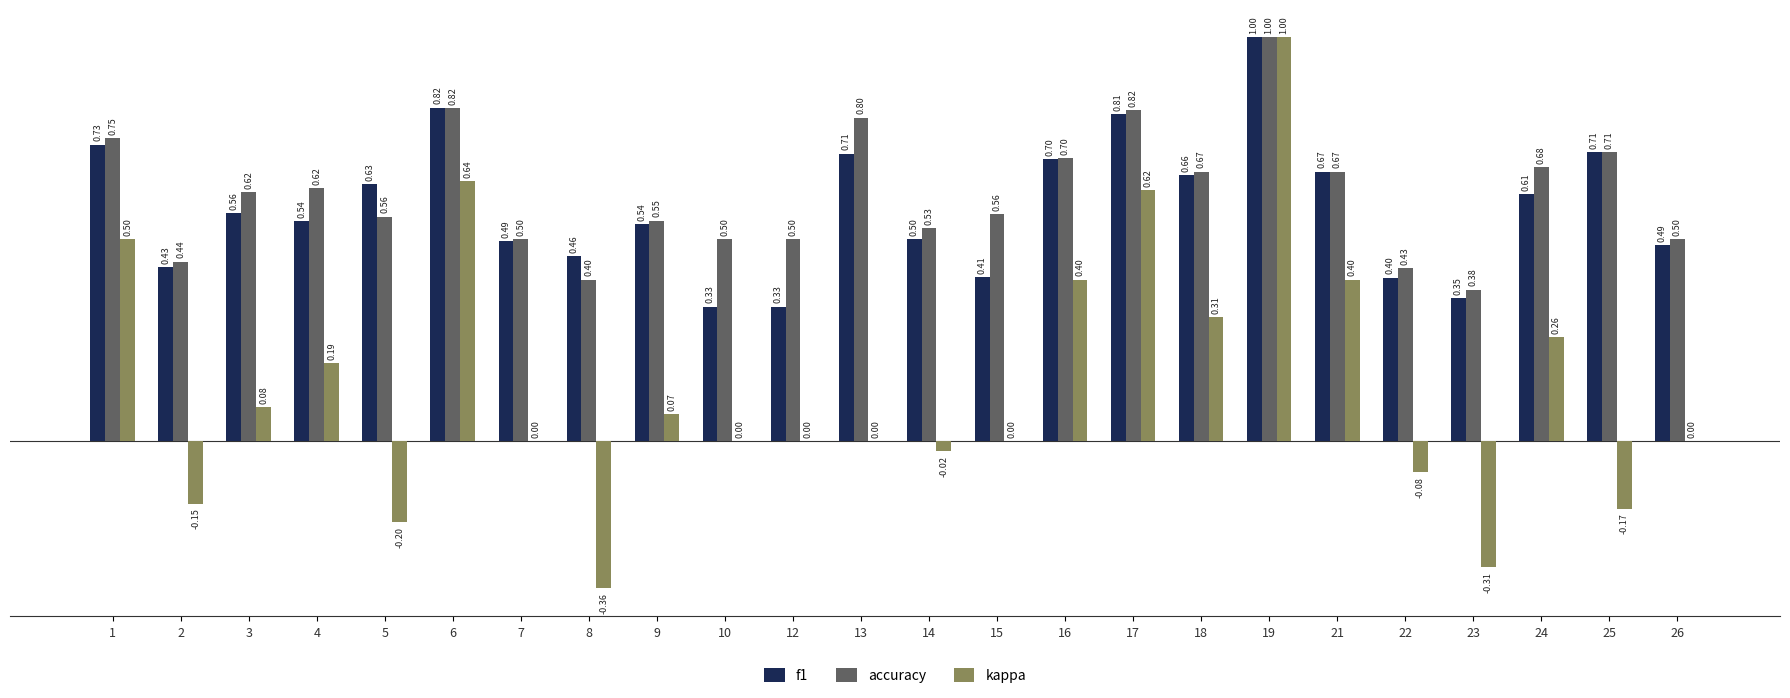

How many distinct data groups are displayed?

3